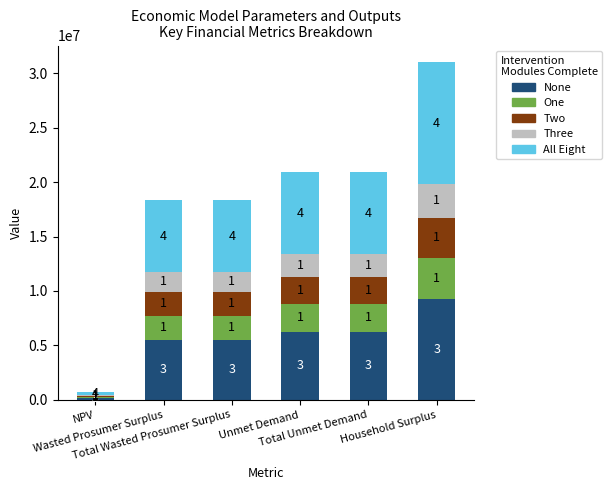

What is the total value across all series at Total Wasted Prosumer Surplus?

18348722.6